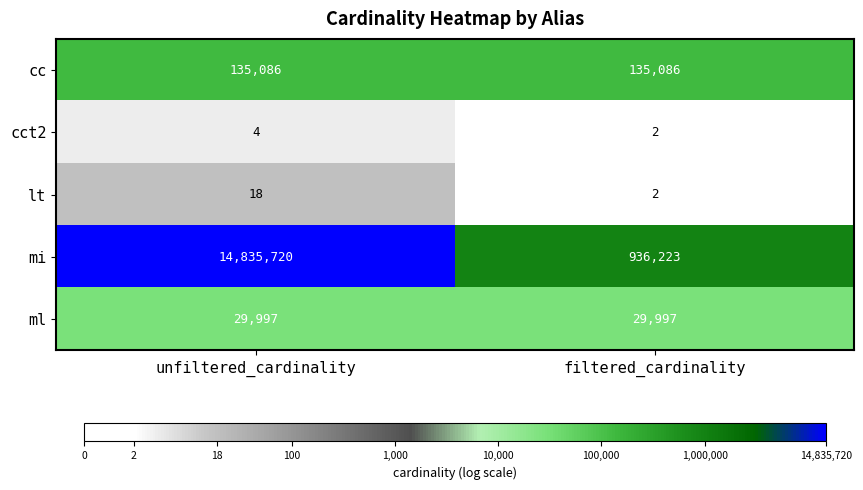

At unfiltered_cardinality, list the series in order from smallest to largest.

cct2, lt, ml, cc, mi